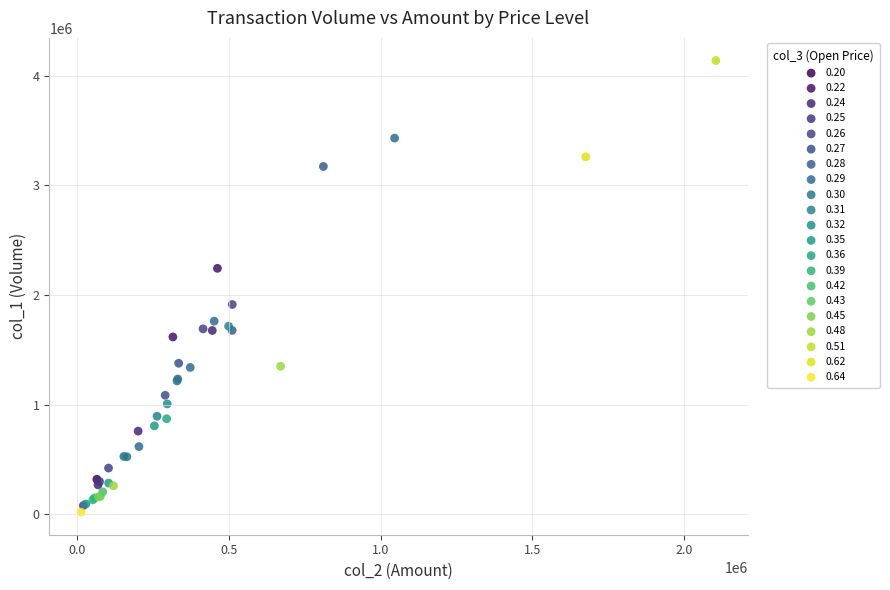

What are all the series names shown in the legend?

0.20, 0.22, 0.24, 0.25, 0.26, 0.27, 0.28, 0.29, 0.30, 0.31, 0.32, 0.35, 0.36, 0.39, 0.42, 0.43, 0.45, 0.48, 0.51, 0.62, 0.64